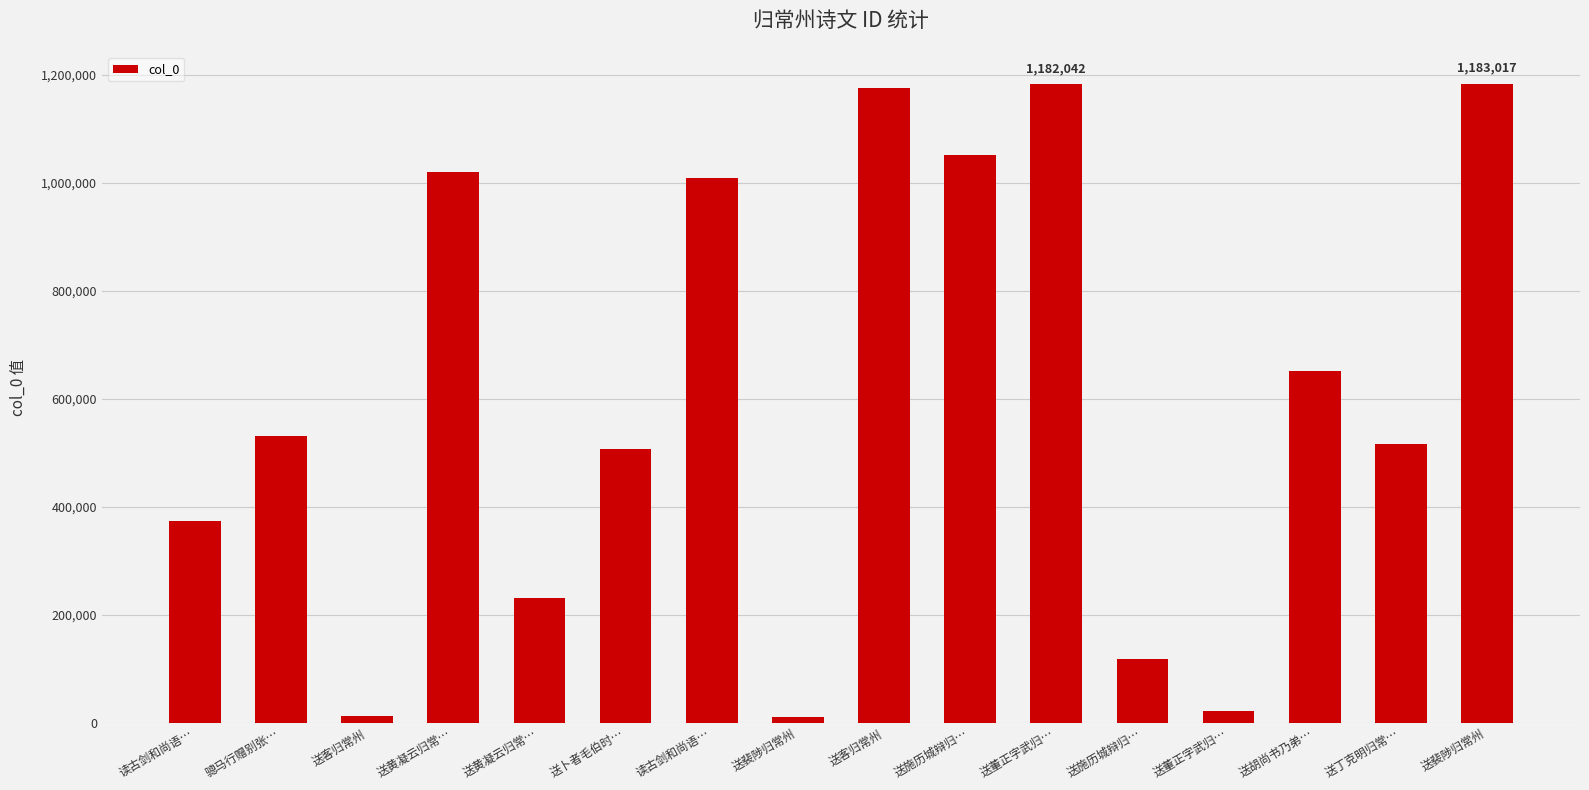

Count the number of categories in the chart.

16